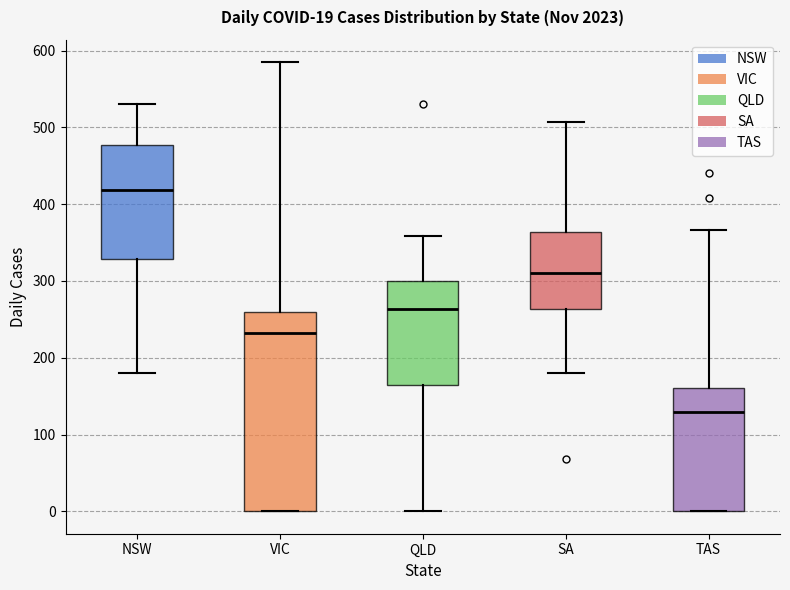

Which box is the tallest, from its lower edge to its upper edge?

VIC